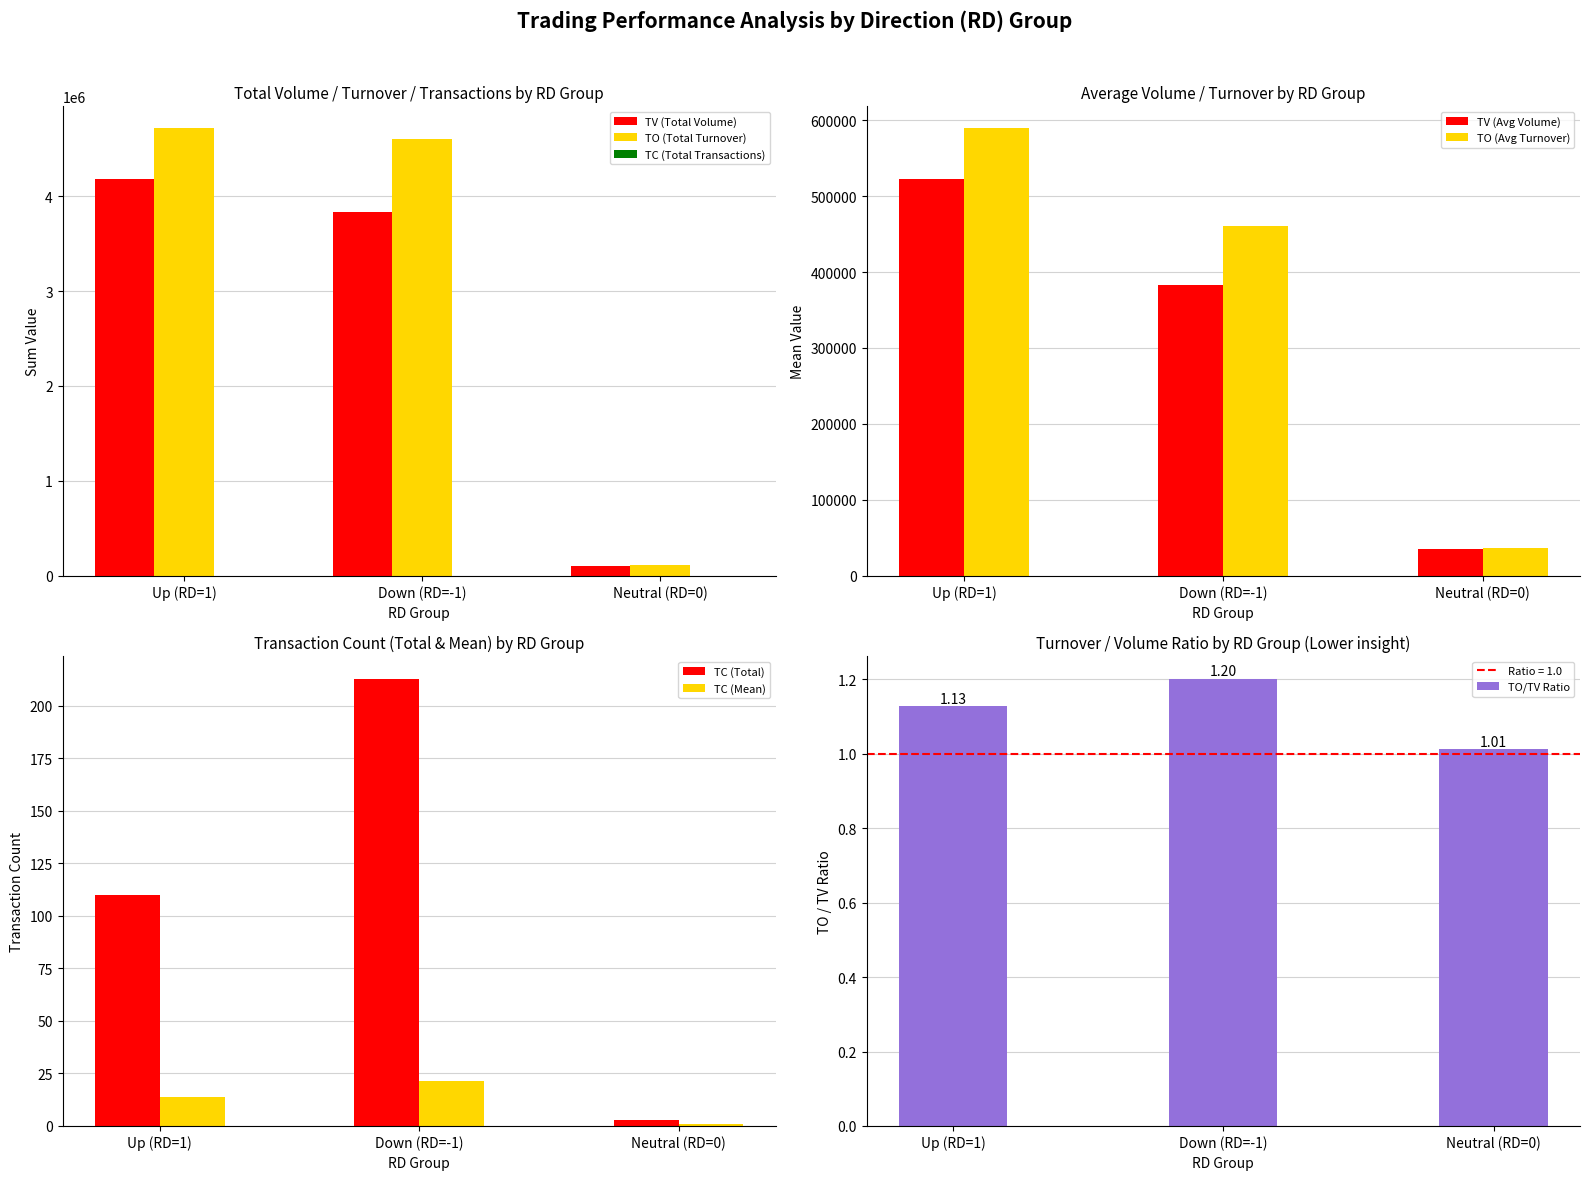

Where is TO (Total Turnover) nearest to the value 2411315?

Down (RD=-1)